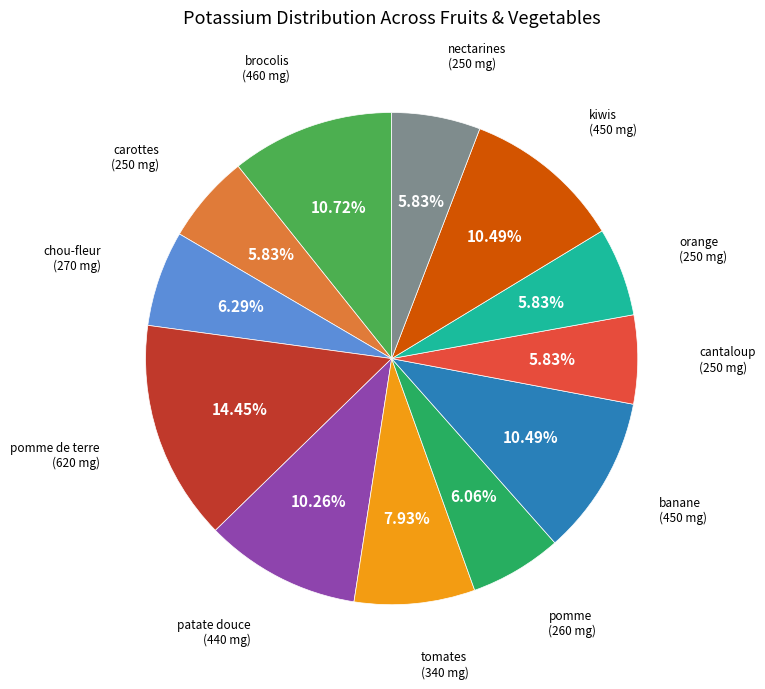

How many slices are in this pie chart?

12